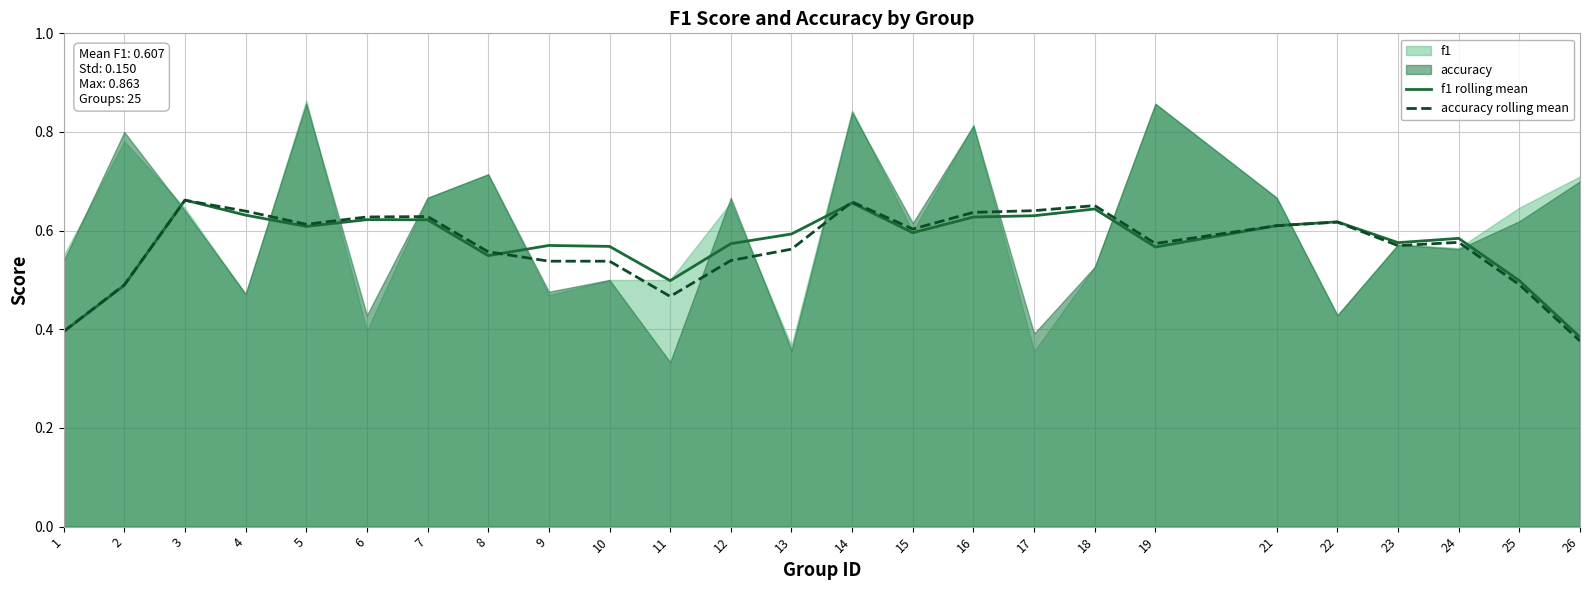

True or false: f1 rolling mean has a value of 0.9 at 14.

False